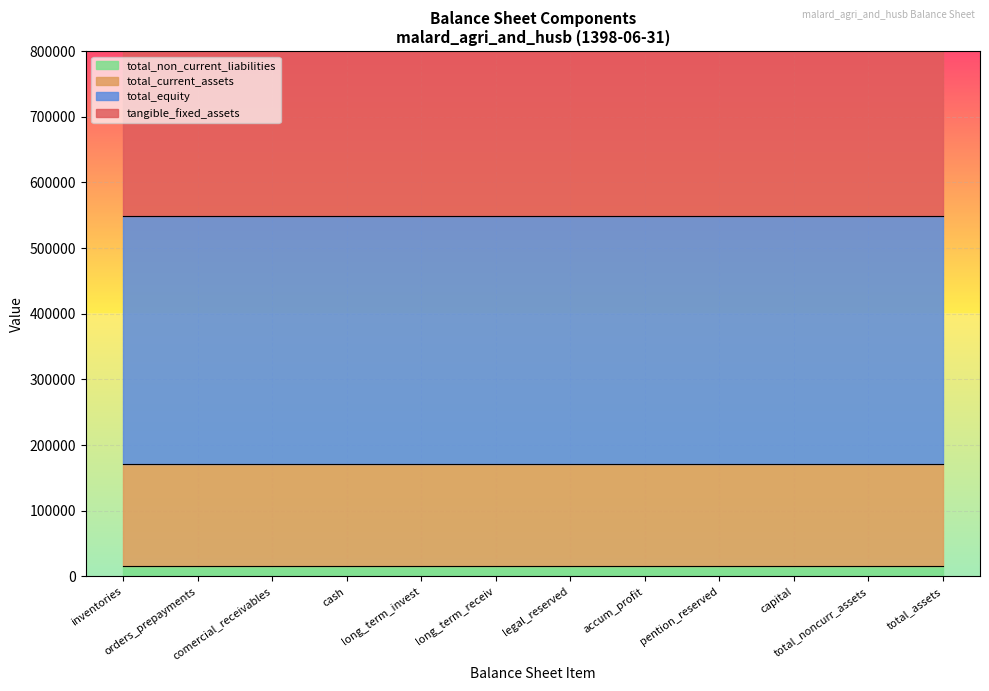

Between cash and comercial_receivables, which is larger?

cash